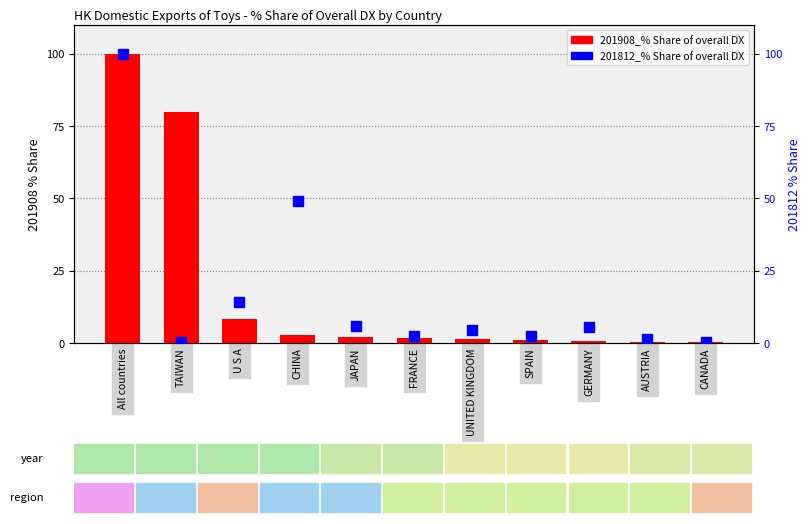

Is the value of 201908_% Share at All countries greater than the value of 201812_% Share at AUSTRIA?

Yes